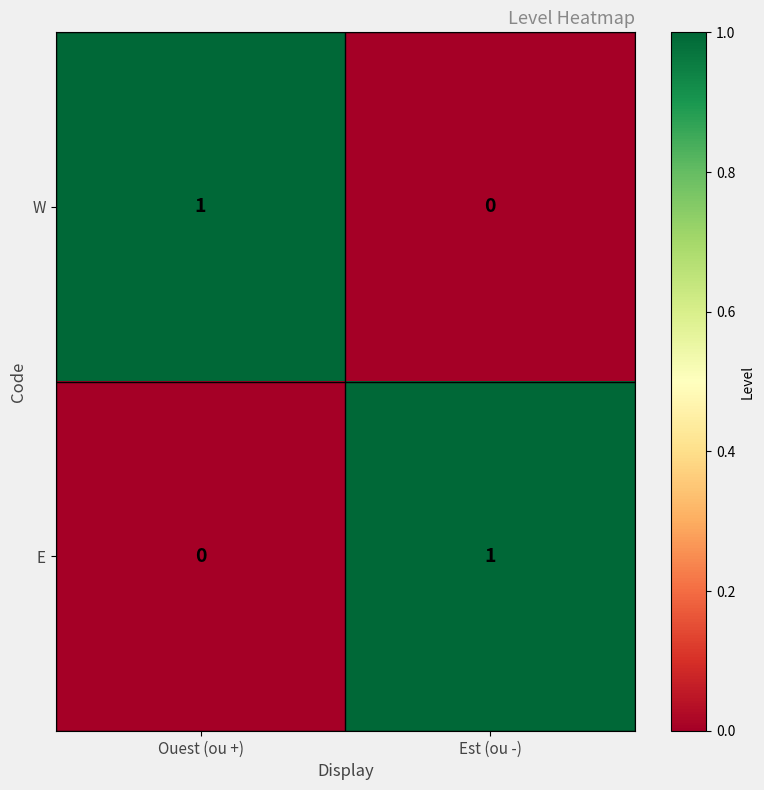

Is the value of E at Est (ou -) greater than the value of W at Est (ou -)?

Yes